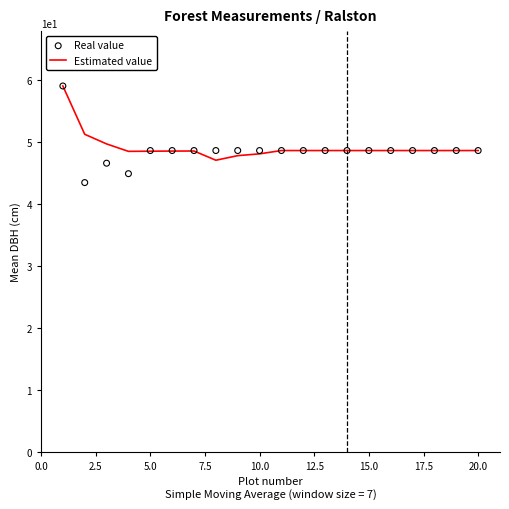

Which series reaches the minimum Y coordinate?

Real value